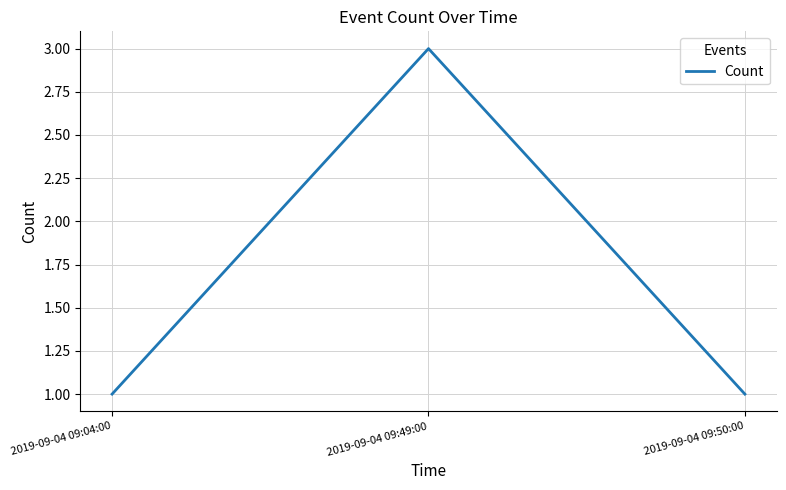

True or false: the data shows 5 at 2019-09-04 09:49:00.

False